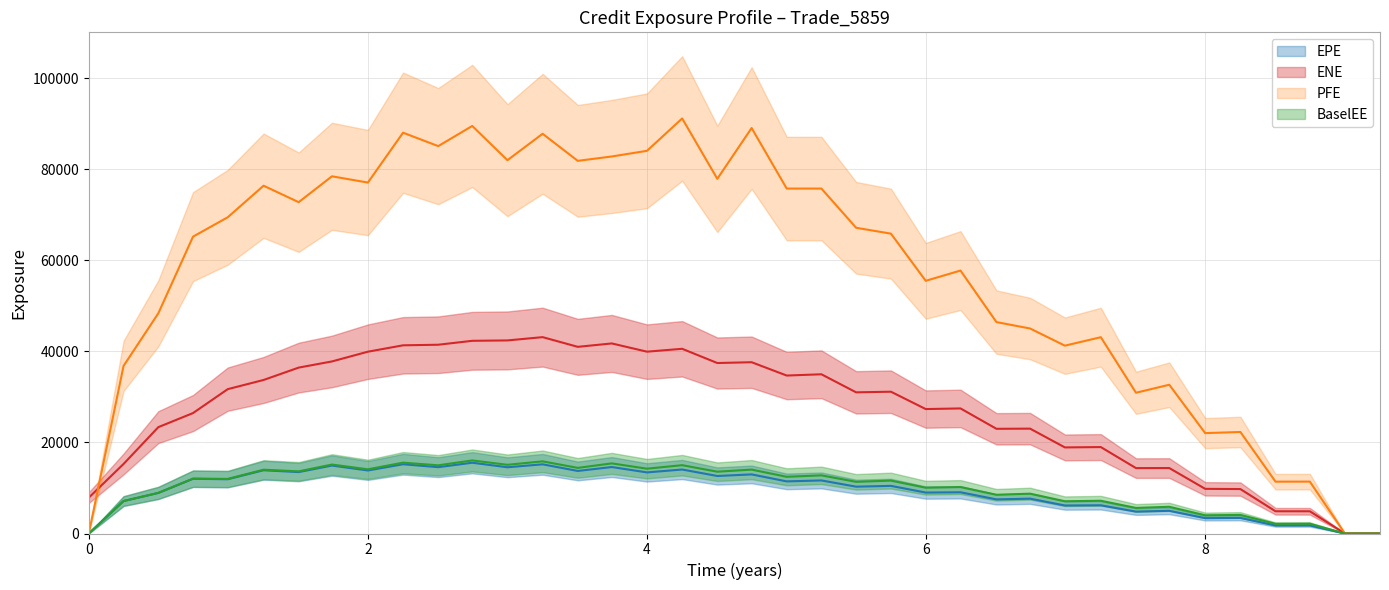

What is the difference between the PFE values at 3.0 and 4.74979?

7070.2